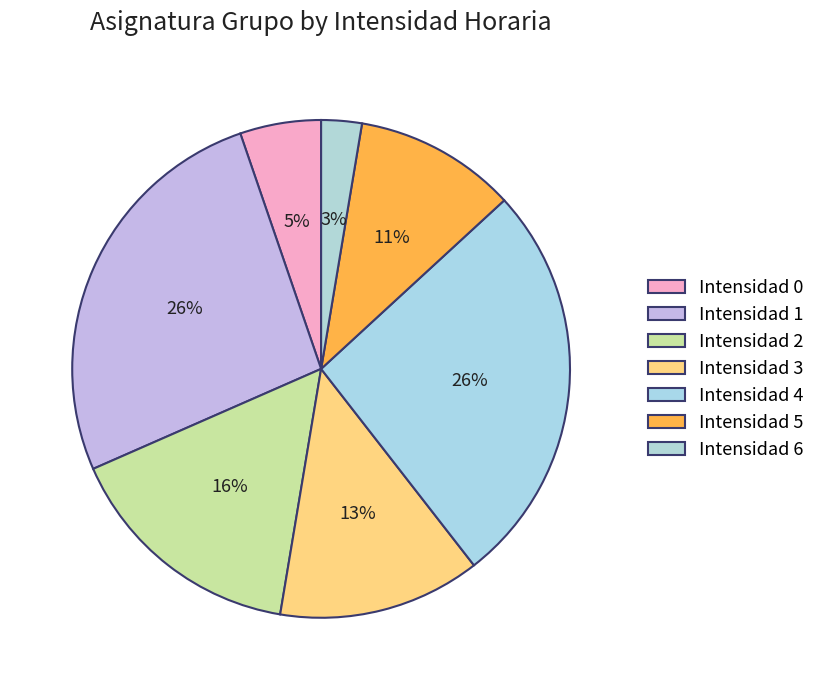

Is there a majority slice in this chart?

No